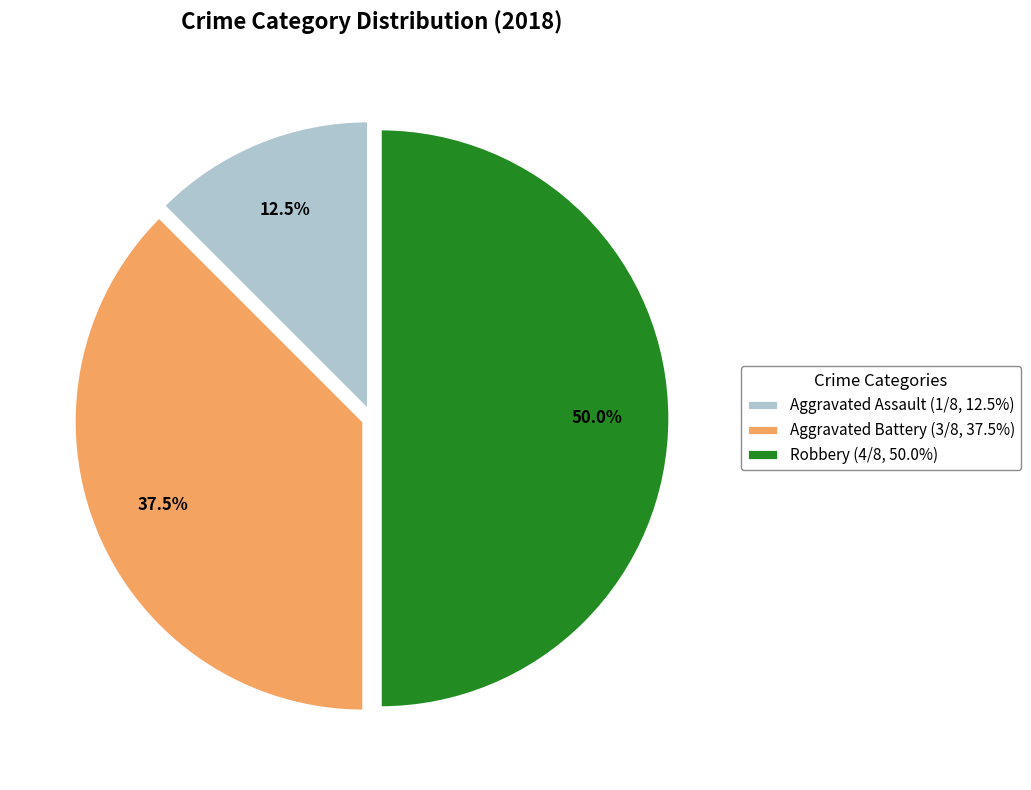

Is it true that Aggravated Assault is 1% of the pie?

False